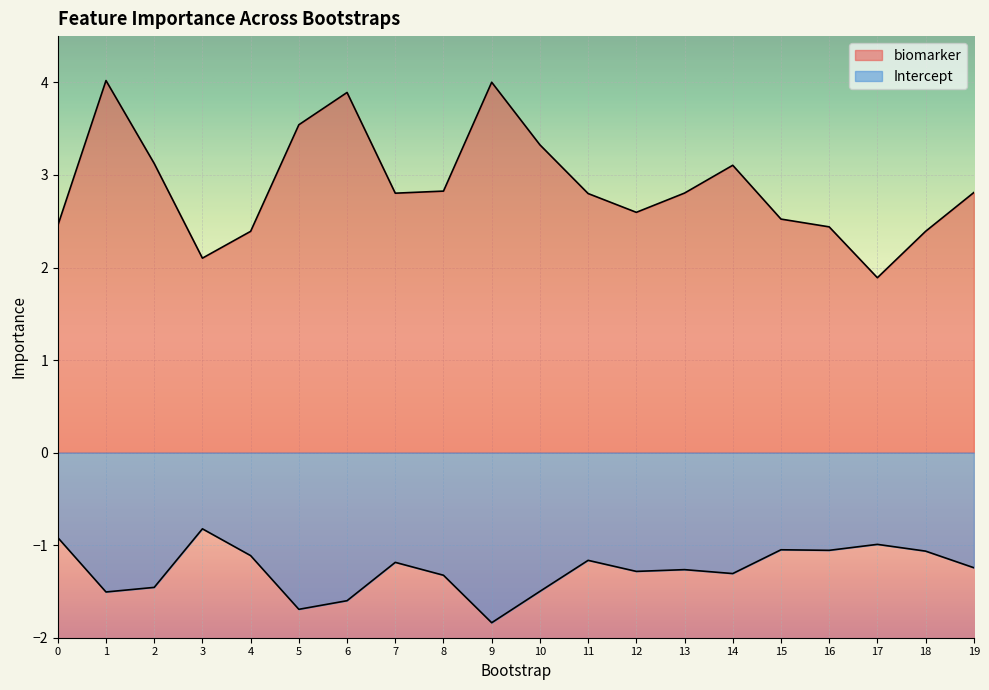

What is the value of the biomarker point at the 1st from the left?

2.5